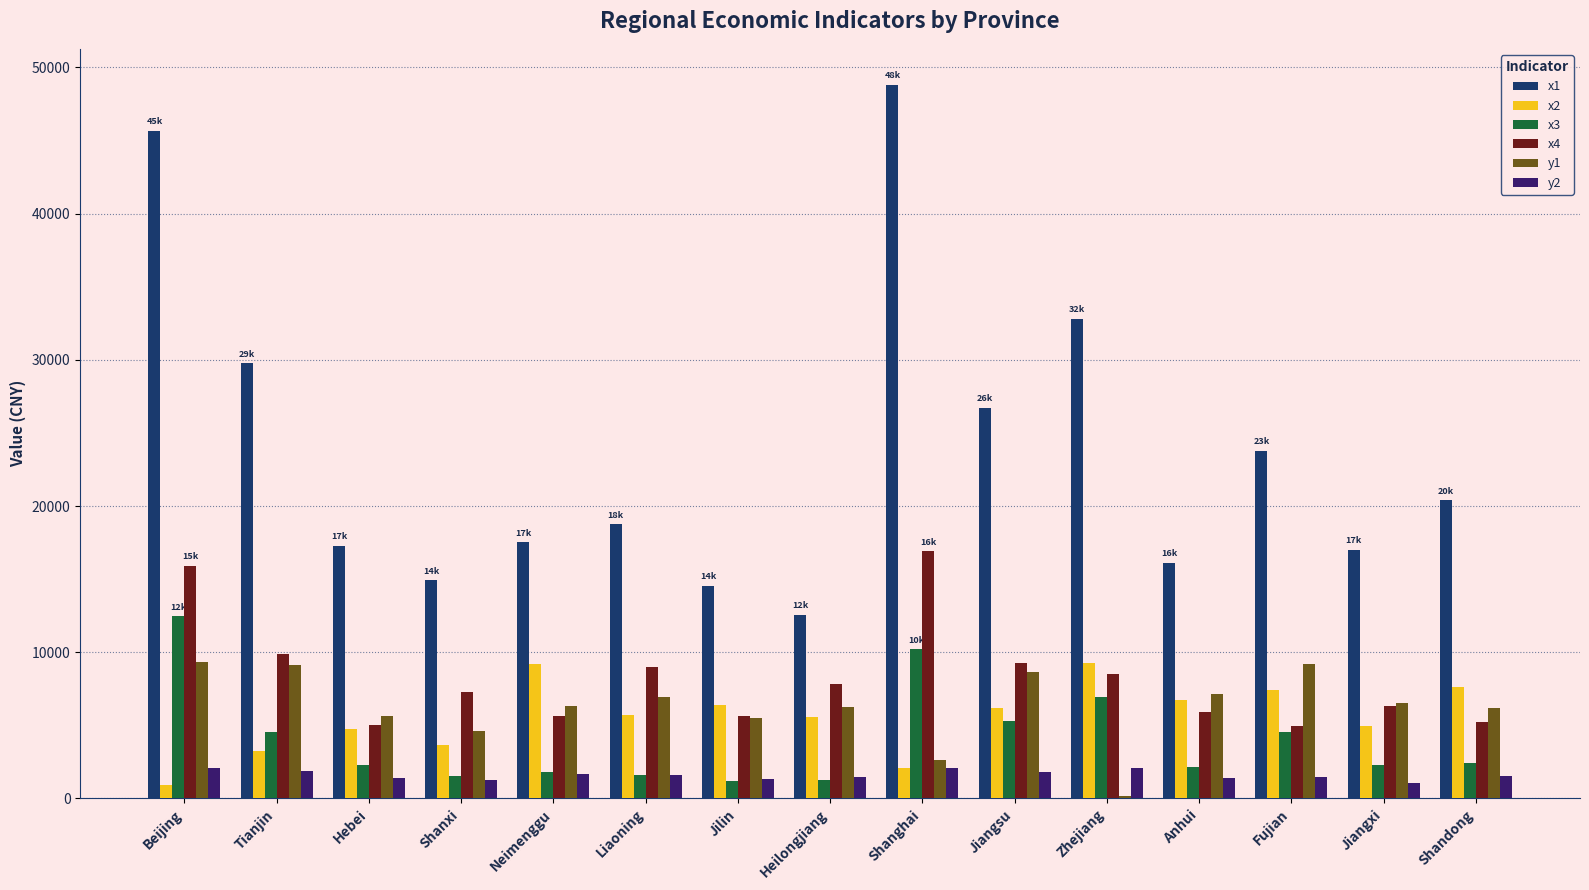

At which category does the chart reach its peak across all series?

Shanghai